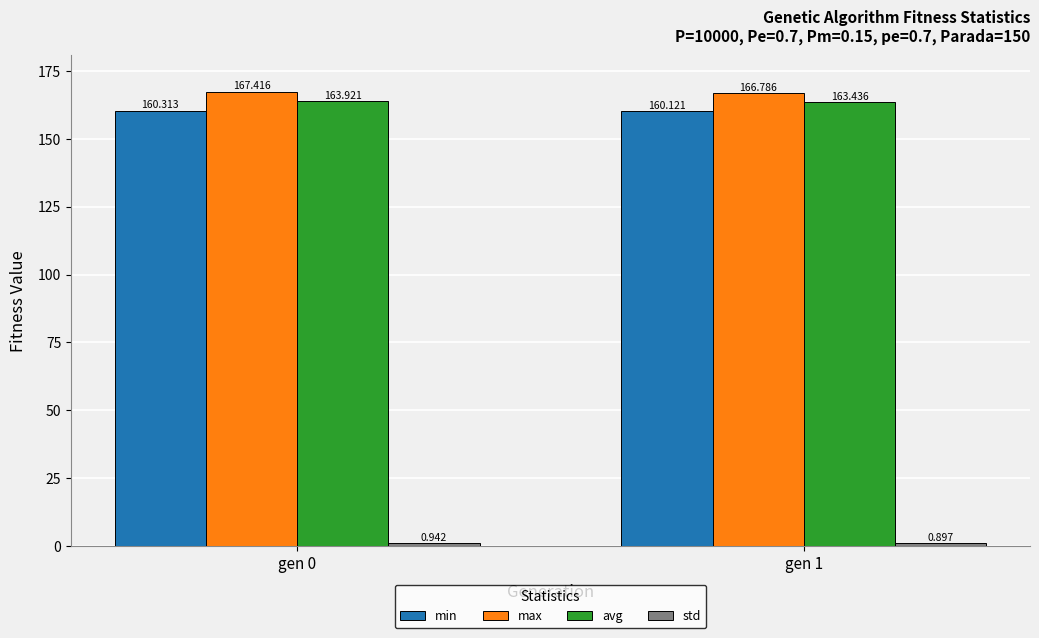

Between gen 0 and gen 1, which series saw the biggest shift?

max